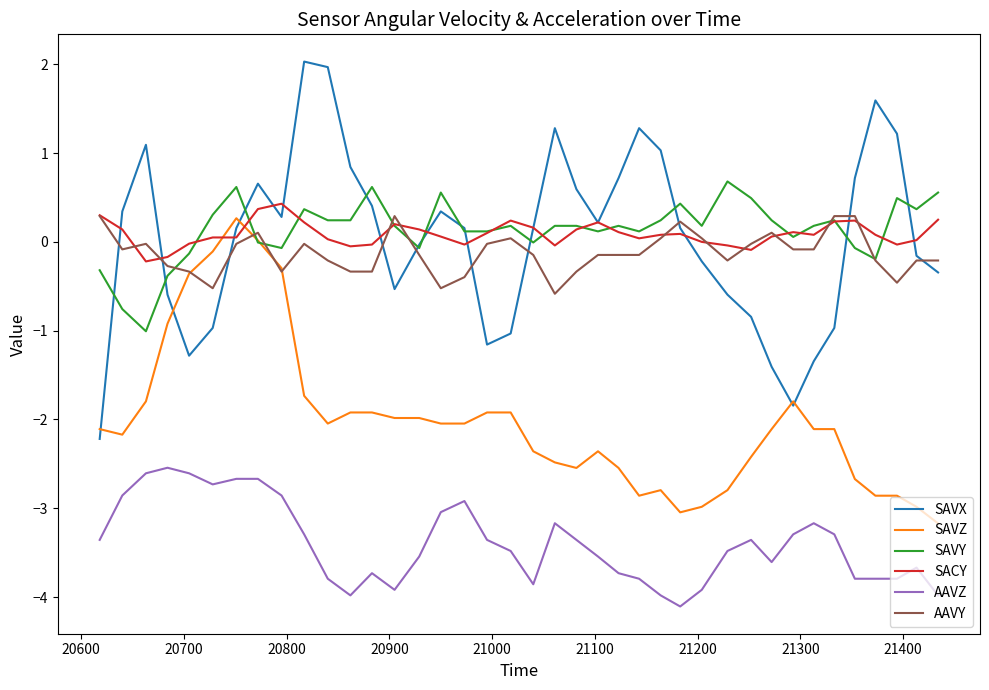

True or false: SAVY and SACY intersect in this chart.

True